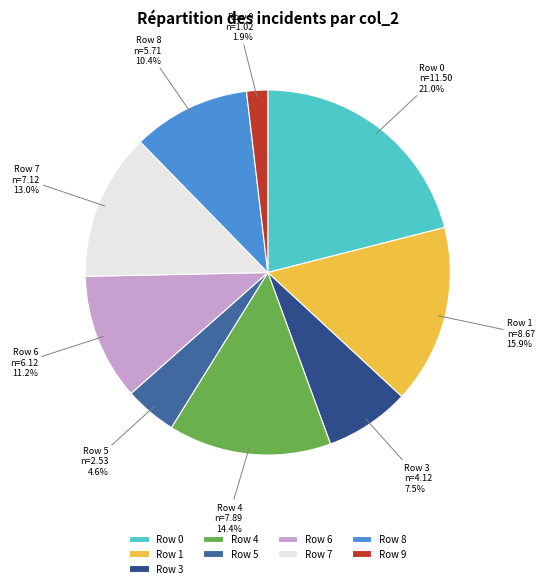

Count the number of slices in the pie.

9